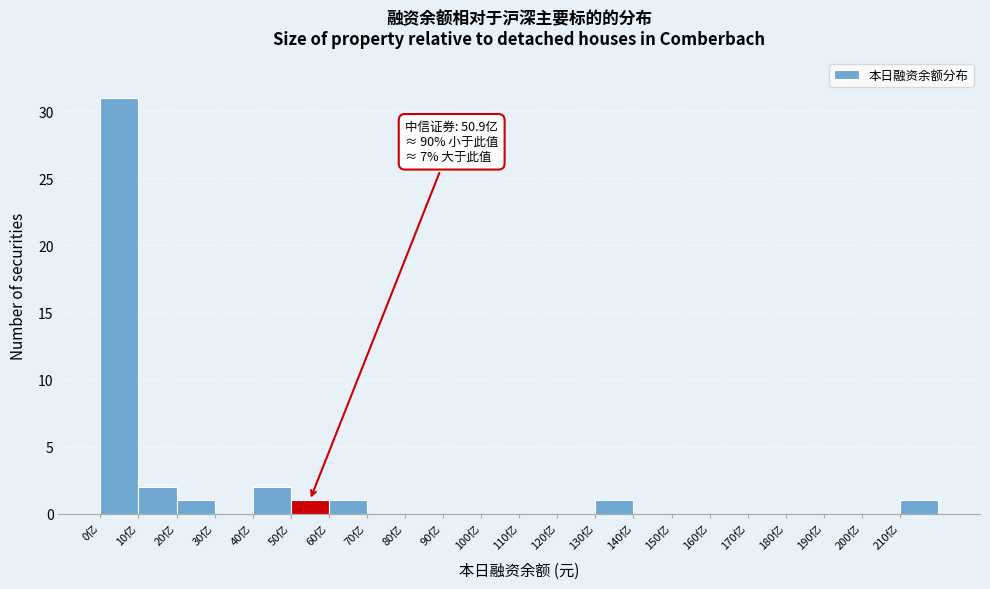

Over which range of the x-axis is the bar tallest?

0 to 10